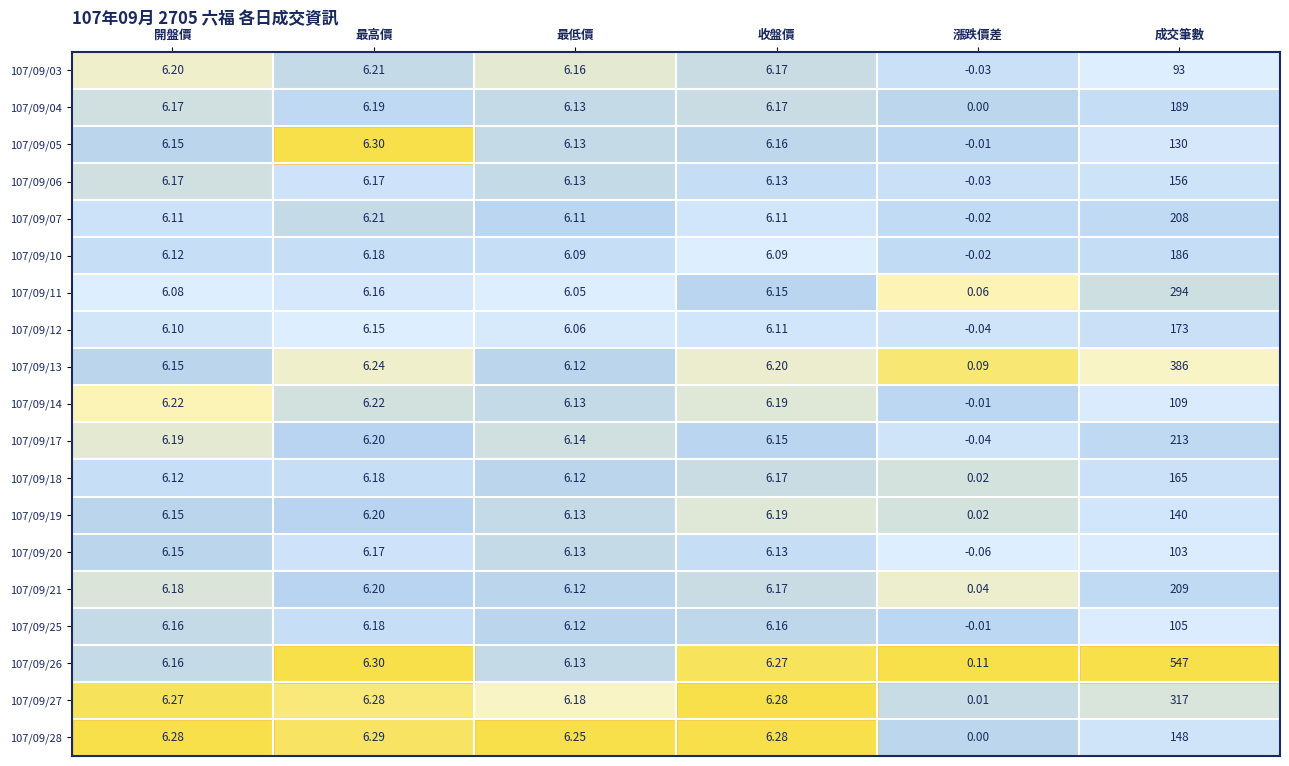

List the labels in order of 107/09/03 value, smallest first.

漲跌價差, 最低價, 收盤價, 開盤價, 最高價, 成交筆數